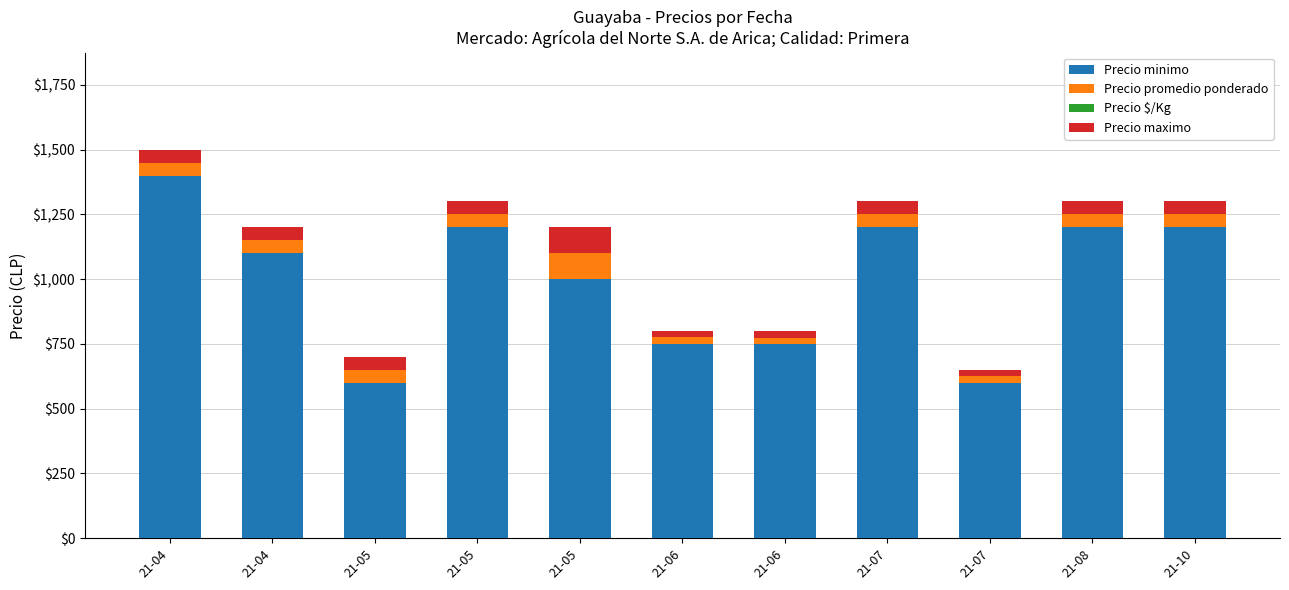

At which label is Precio minimo closest to 1000?

21-05